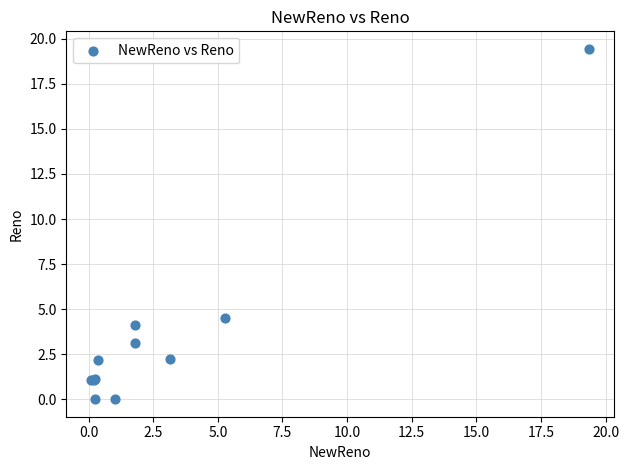

What Y value in the scatter plot is closest to 9?

4.5